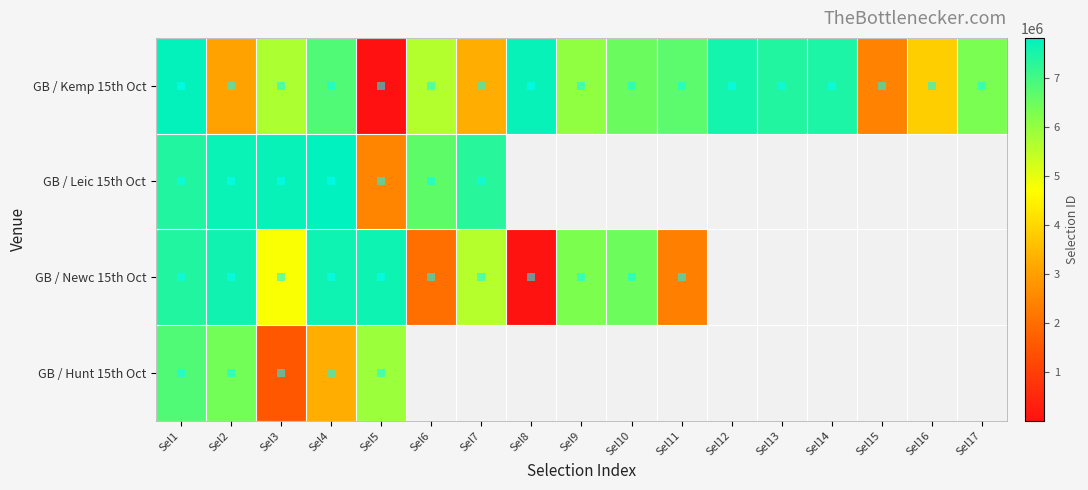

Is it true that GB / Newc 15th Oct equals 7615291.0 at Sel4?

True